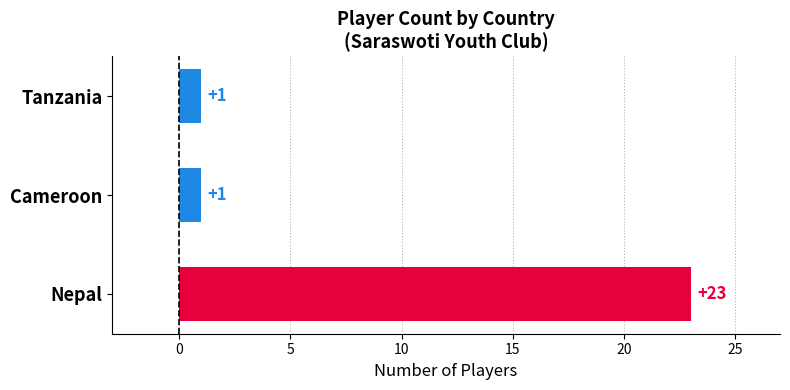

Which label corresponds to the largest value in the chart?

Nepal